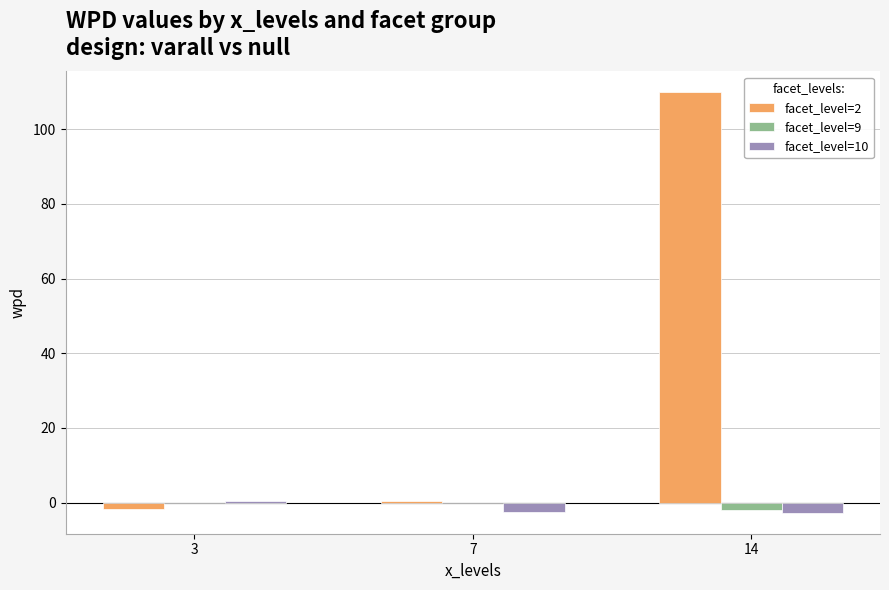

What is the maximum value shown in the chart?

109.9